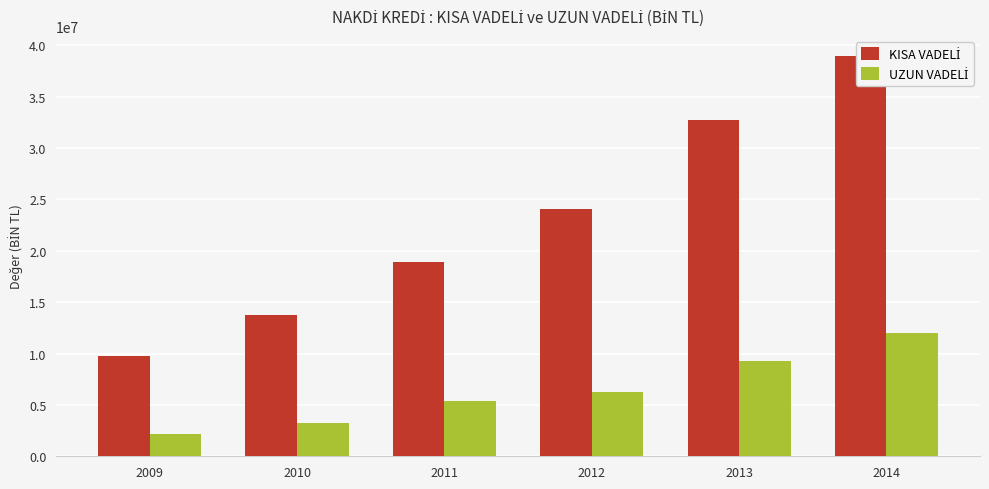

Which has a higher value, 2009 or 2014?

2014